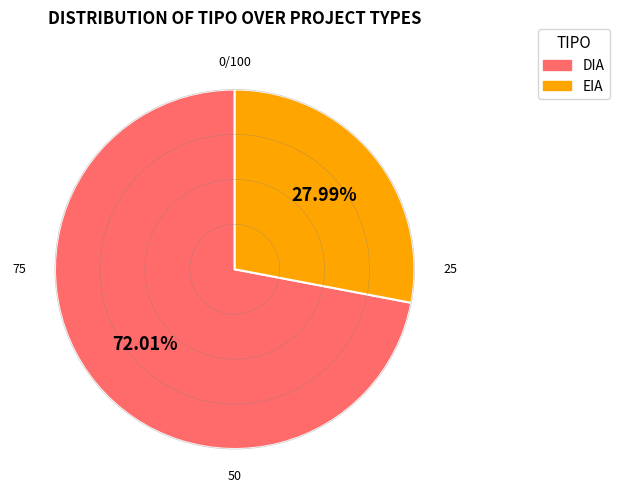

The DIA slice represents 72% of the pie. True or false?

True